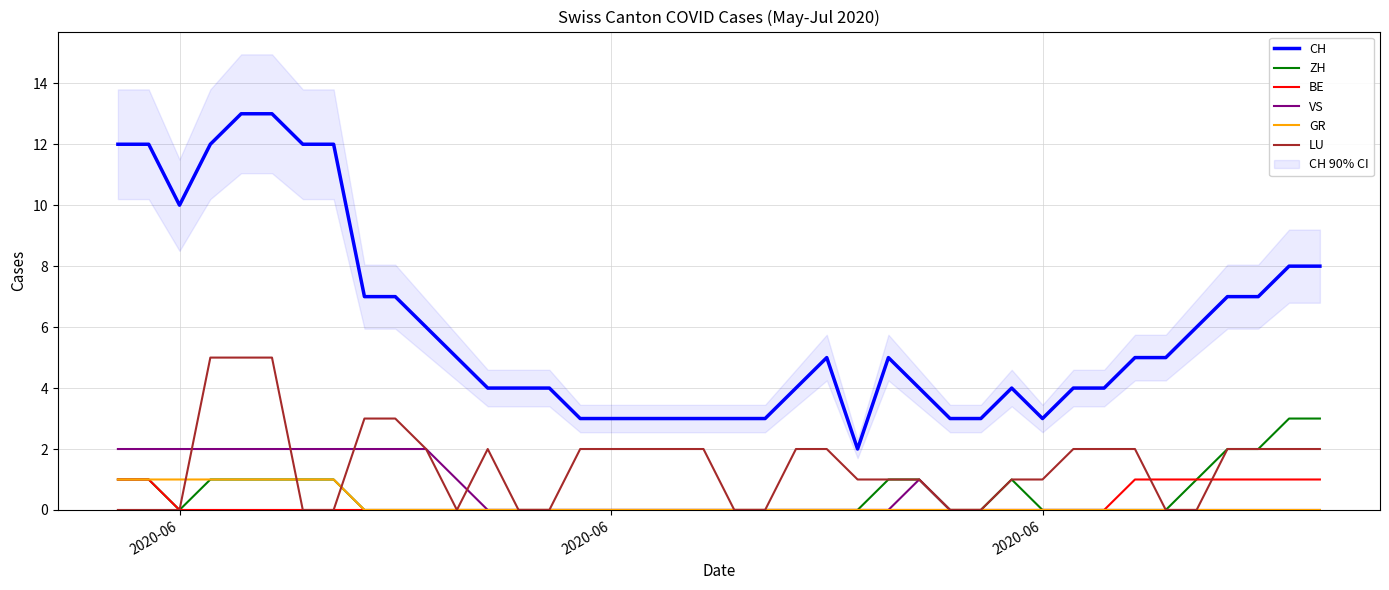

How many categories are shown in the chart?

40